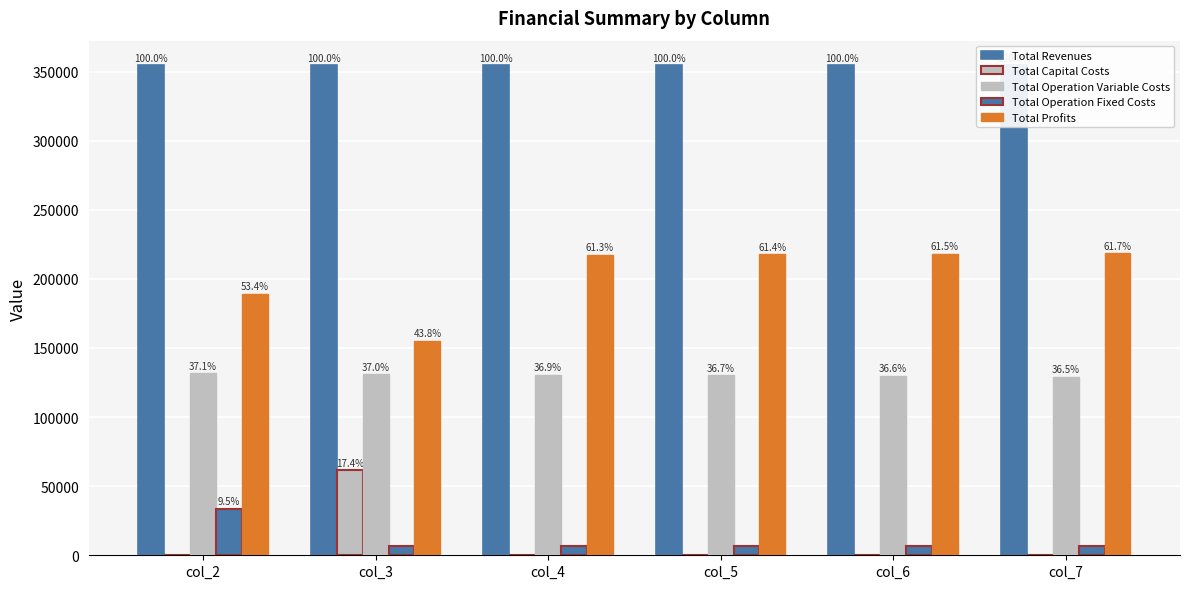

True or false: Total Operation Fixed Costs has a value of 33627.6 at col_2.

True